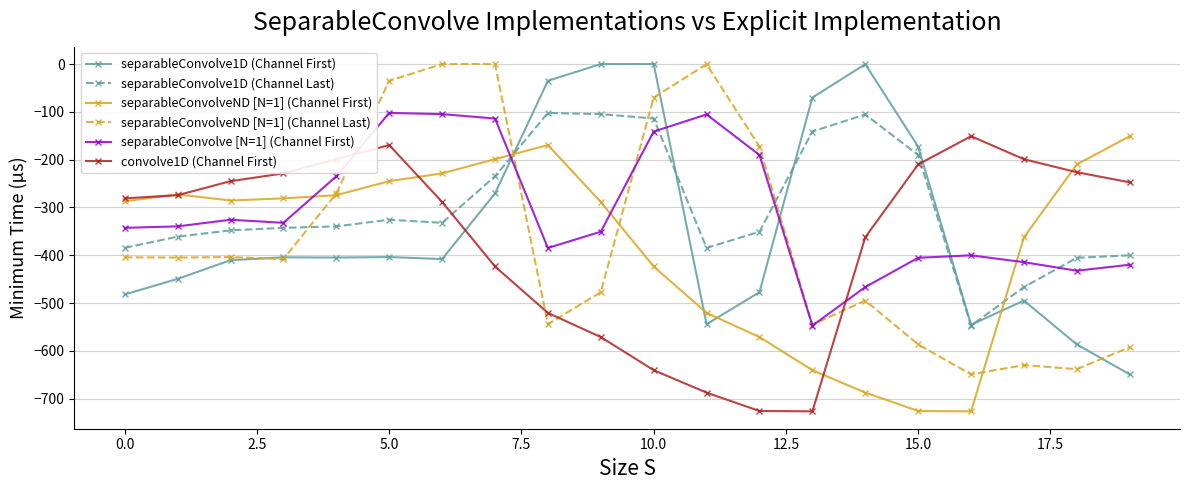

What is the minimum value shown in the chart?

-726.6